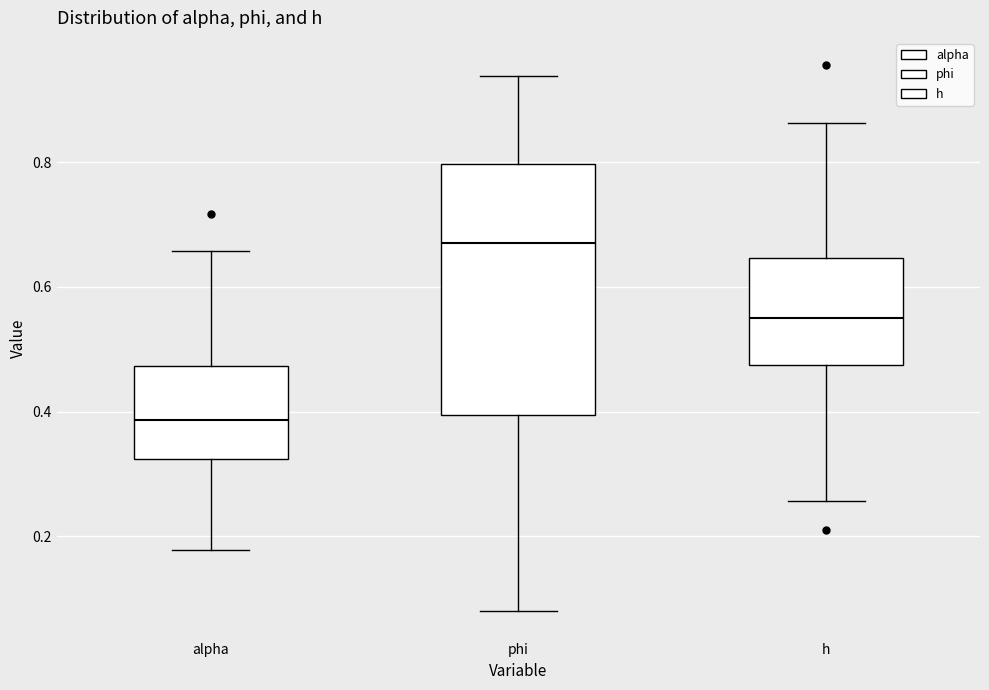

Which box is the tallest, from its lower edge to its upper edge?

phi